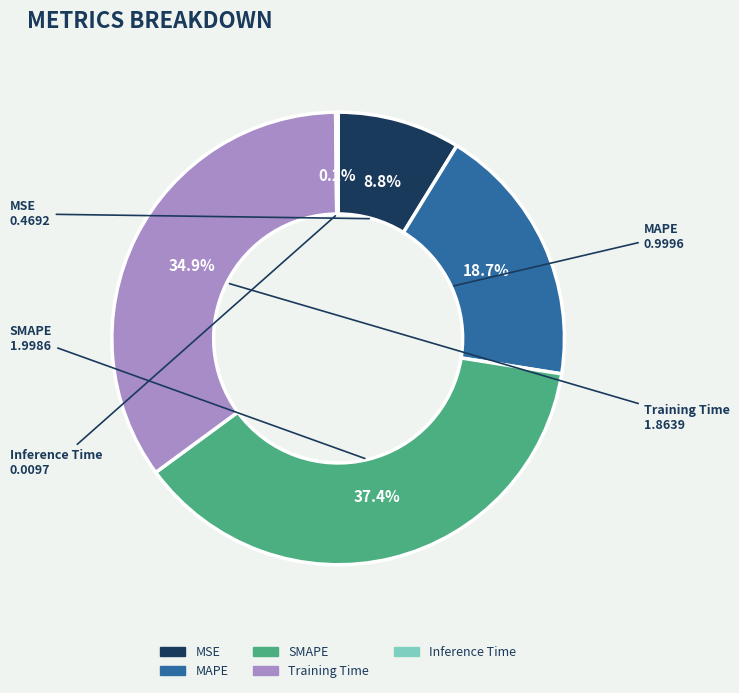

Which category has the biggest portion of the pie?

SMAPE